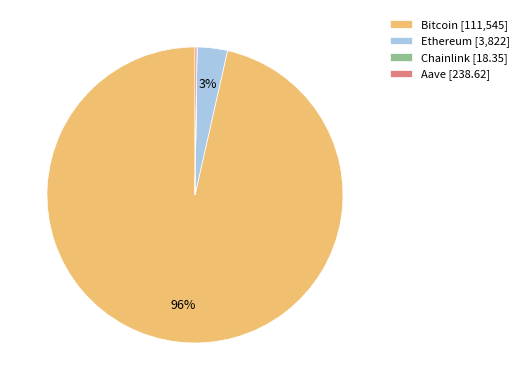

To the nearest percent, what percentage of the pie is Ethereum [3,822]?

3%